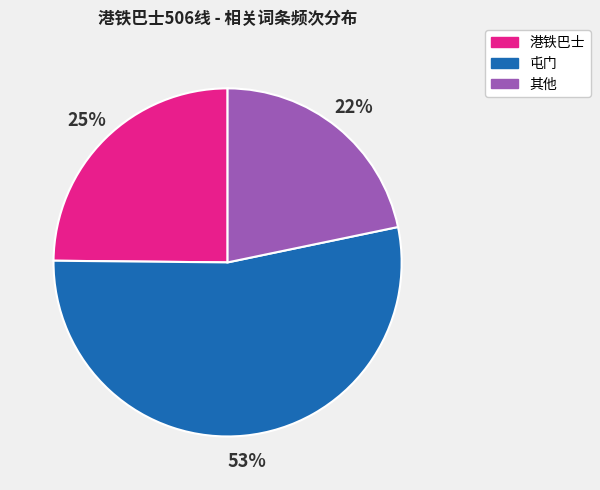

Which has a higher value, 屯门 or 港铁巴士?

屯门